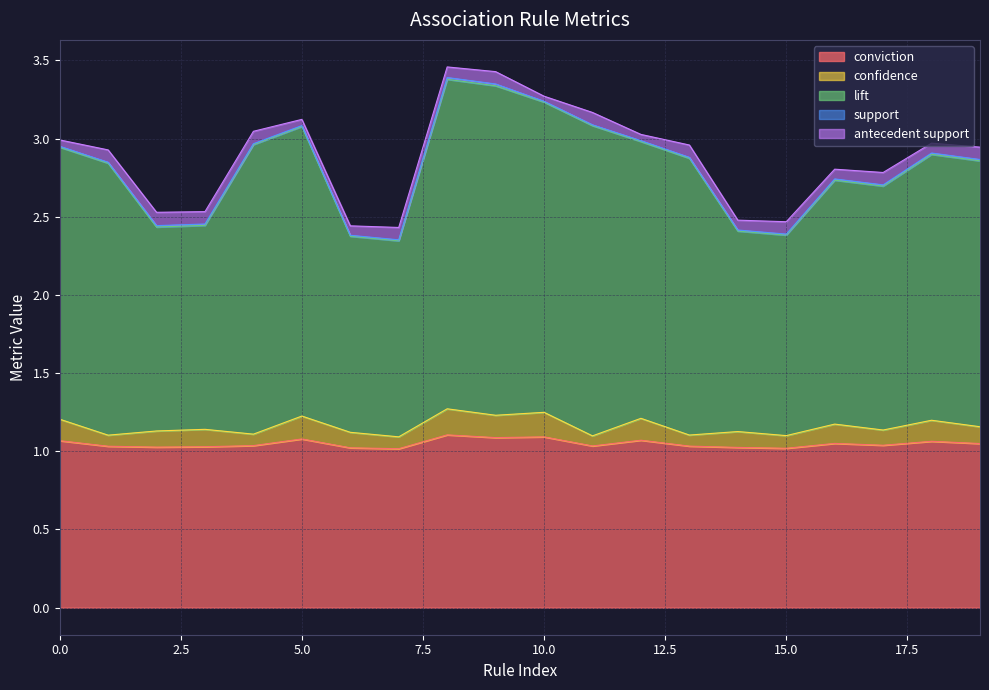

True or false: confidence and conviction cross at least once.

False